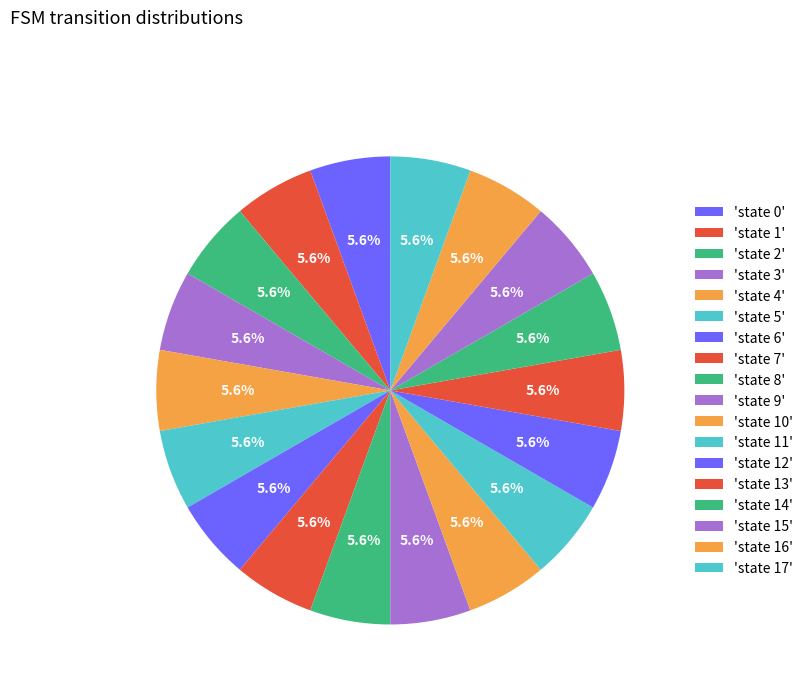

How many segments does this pie chart have?

18